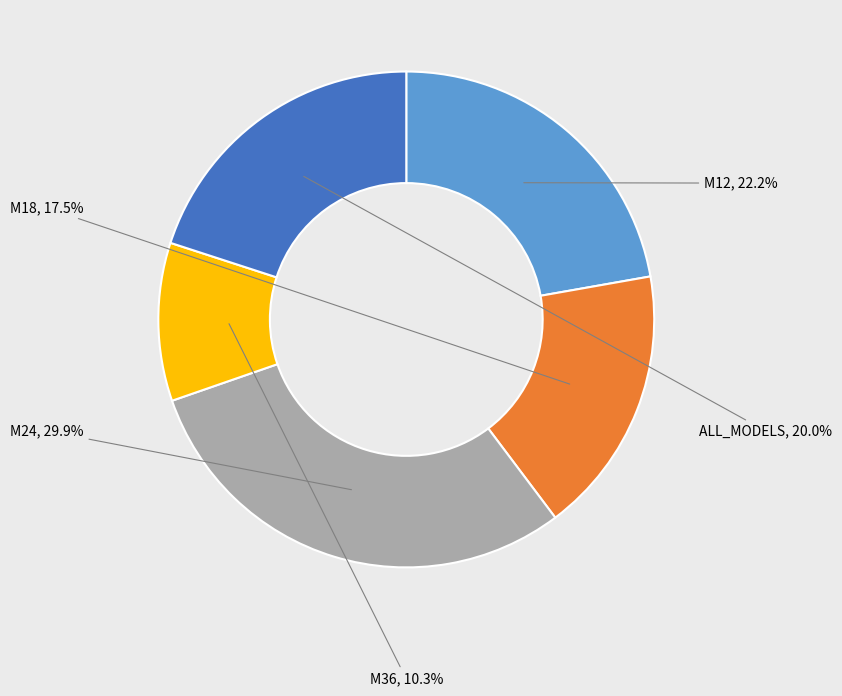

To the nearest percent, what percentage of the pie is M36?

10%